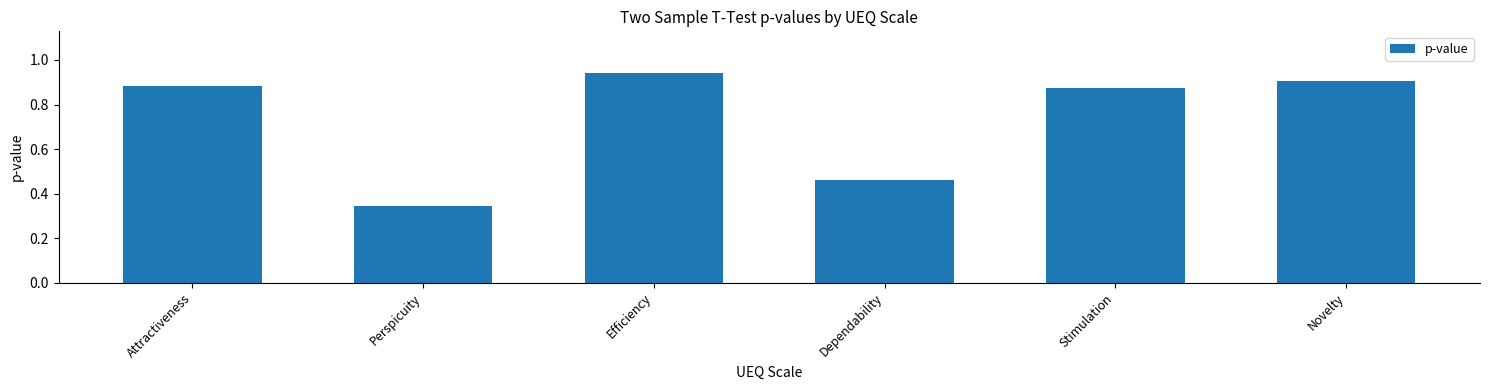

List the labels in order of value, smallest first.

Perspicuity, Dependability, Stimulation, Attractiveness, Novelty, Efficiency